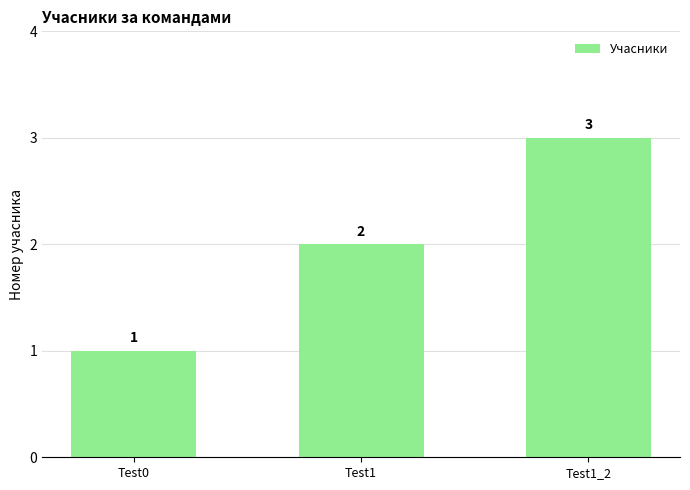

How many data points does each series have?

3